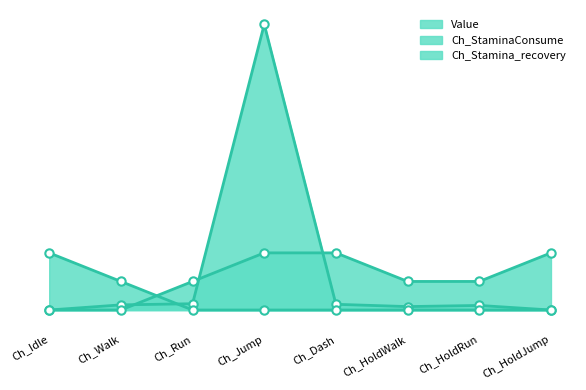

True or false: Ch_StaminaConsume and Value intersect in this chart.

True